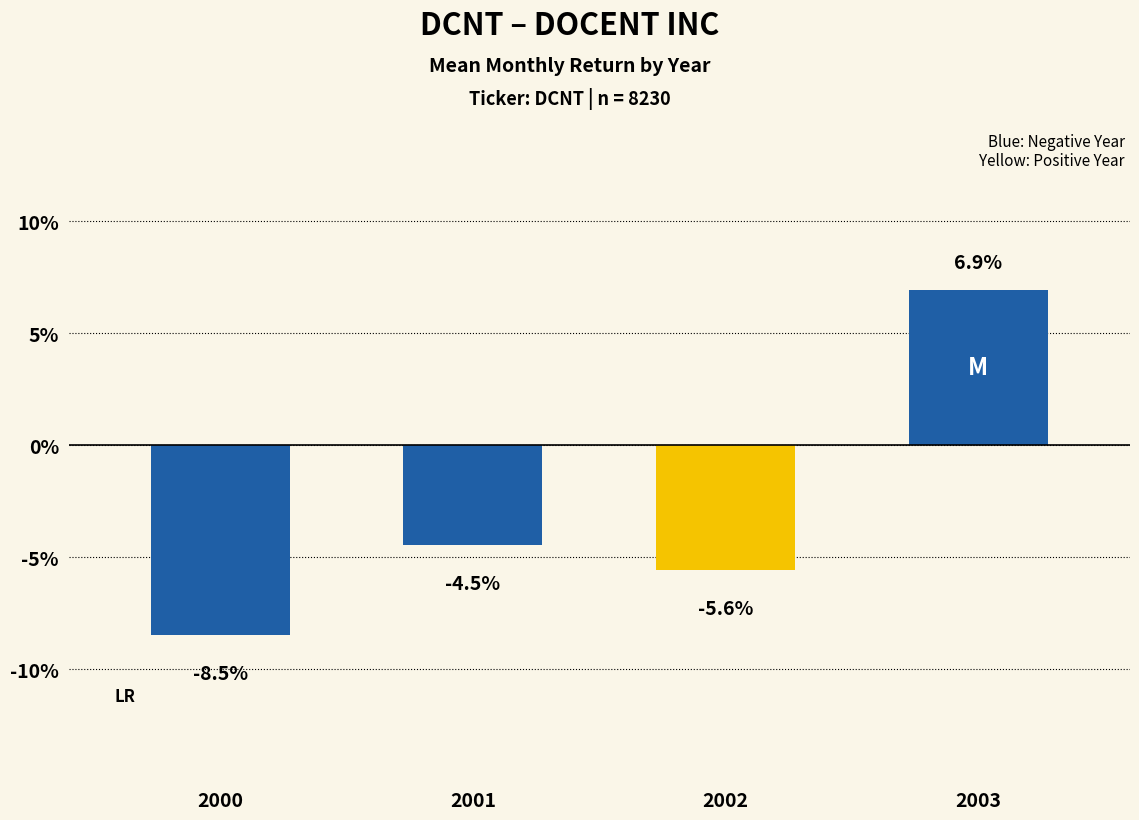

Does the chart contain any negative values?

Yes